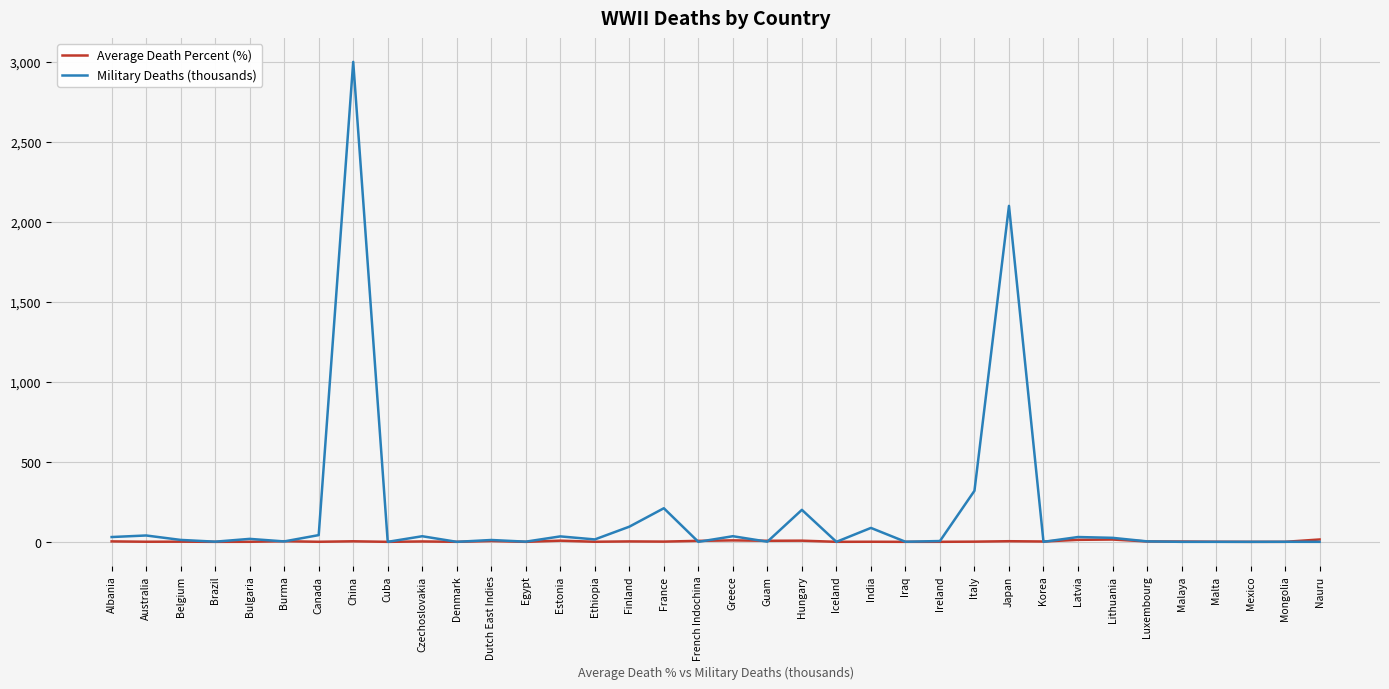

Which series ends up on top after the final intersection of Military Deaths (thousands) and Average Death Percent (%)?

Average Death Percent (%)